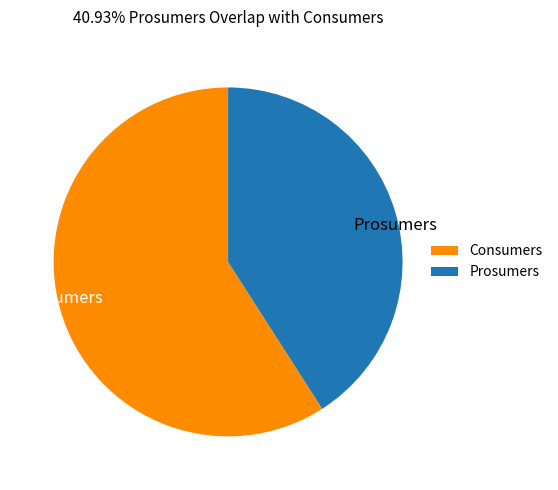

Approximately how many times larger is the value at Consumers compared to Prosumers?

1.4